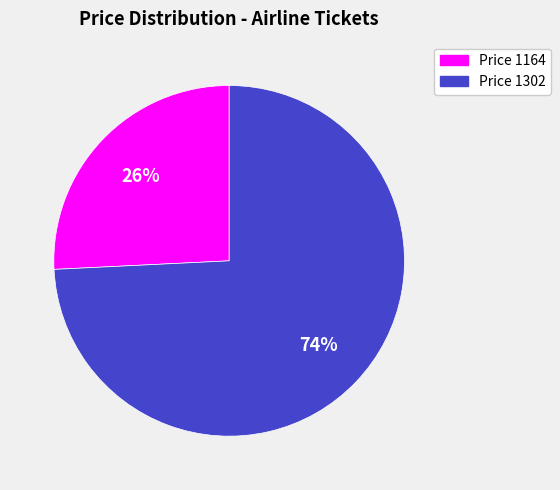

Does any single category account for the majority?

Yes